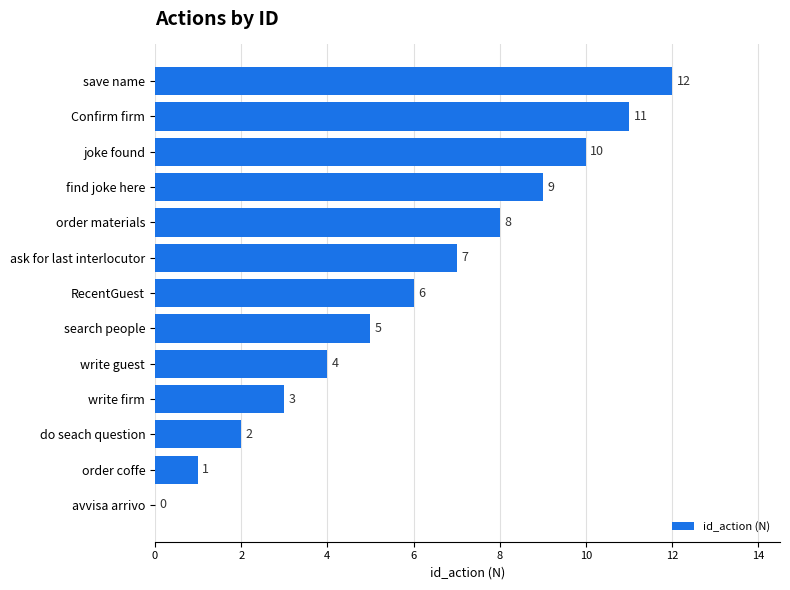

Where is the data nearest to the value 6?

RecentGuest